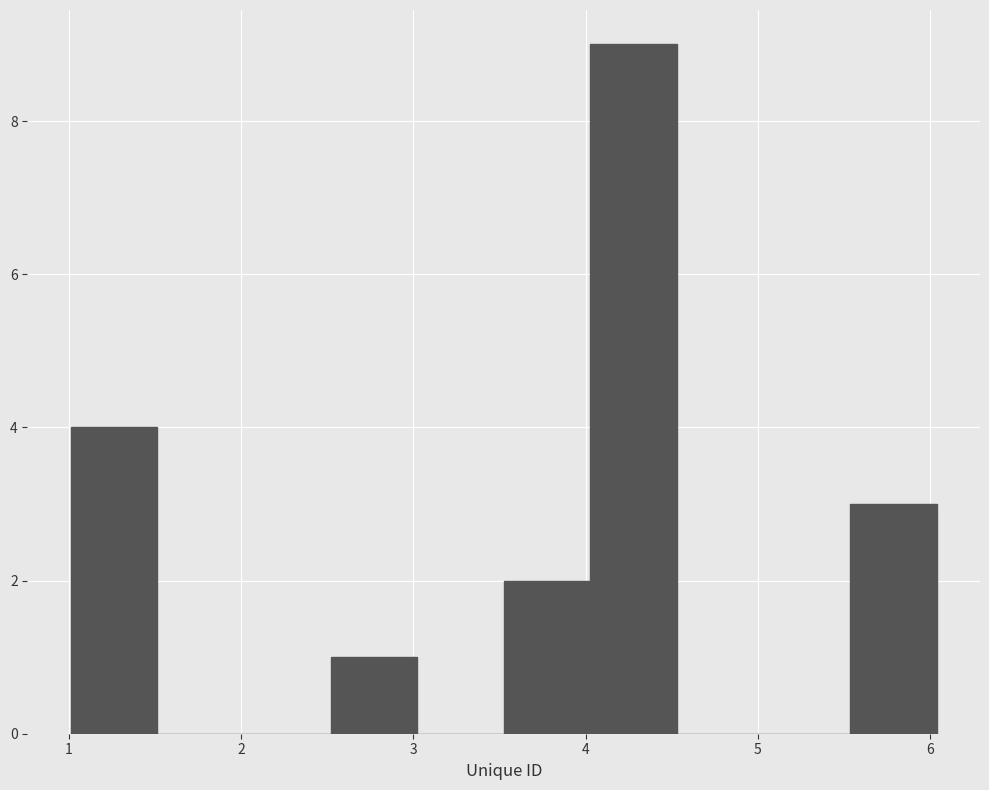

Reading left to right, list every bar in this chart as the range it spans on the x-axis followed by its height. Neither the bar edges nor the heights are printed on the chart, so give them approximately, as read against the axes.

1.0 to 1.5: 4
1.5 to 2.0: 0
2.0 to 2.5: 0
2.5 to 3.0: 1
3.0 to 3.5: 0
3.5 to 4.0: 2
4.0 to 4.5: 9
4.5 to 5.0: 0
5.0 to 5.5: 0
5.5 to 6.0: 3